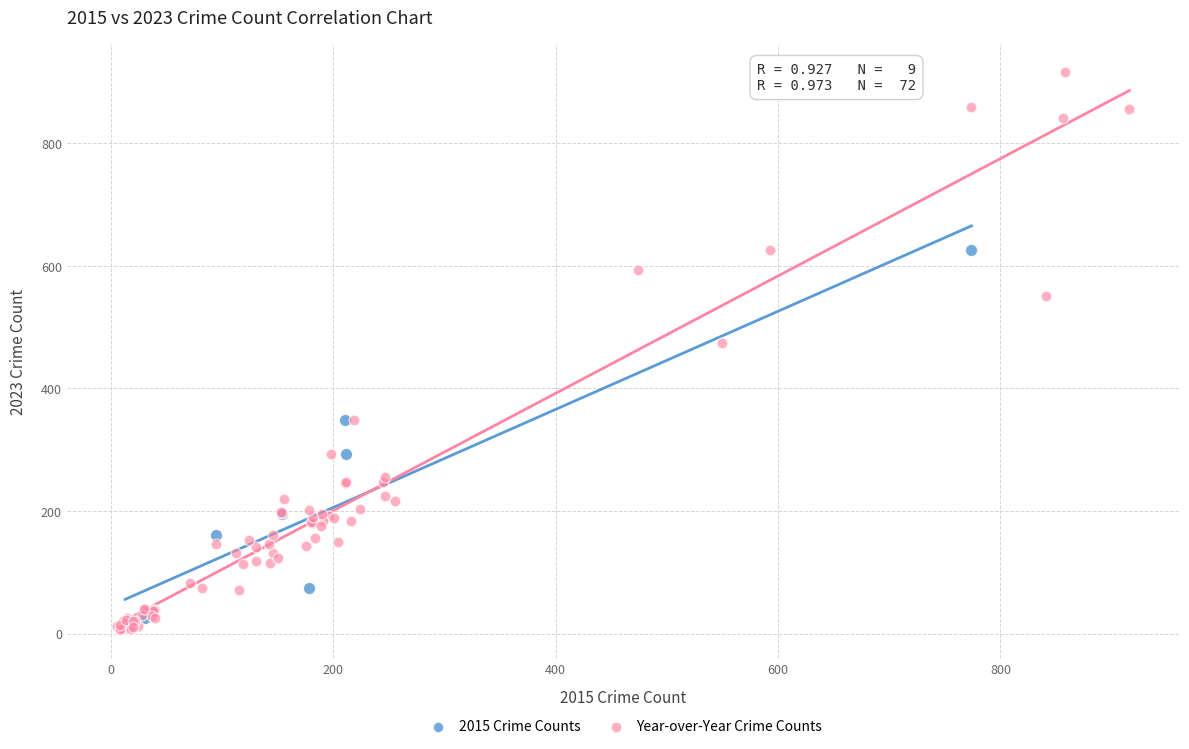

Which series contains the highest Y value?

Year-over-Year Crime Counts